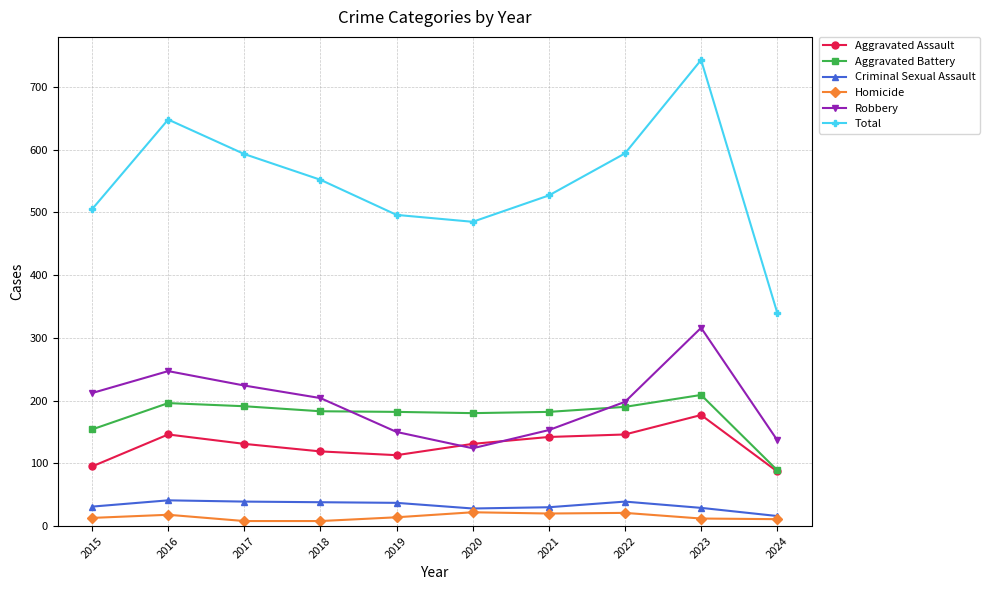

Rank the series at 2018 from lowest to highest value.

Homicide, Criminal Sexual Assault, Aggravated Assault, Aggravated Battery, Robbery, Total